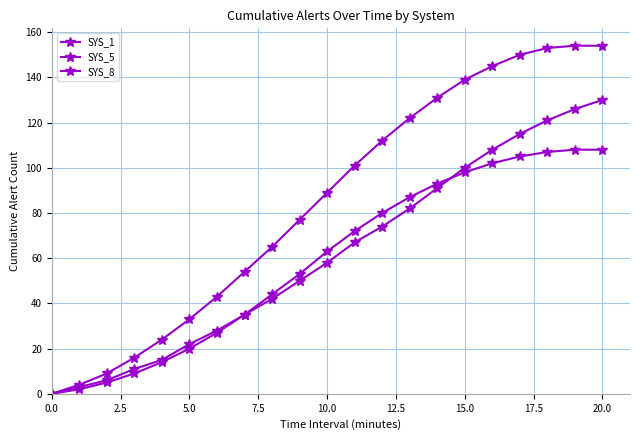

What is the average value of the SYS_8 series?

85